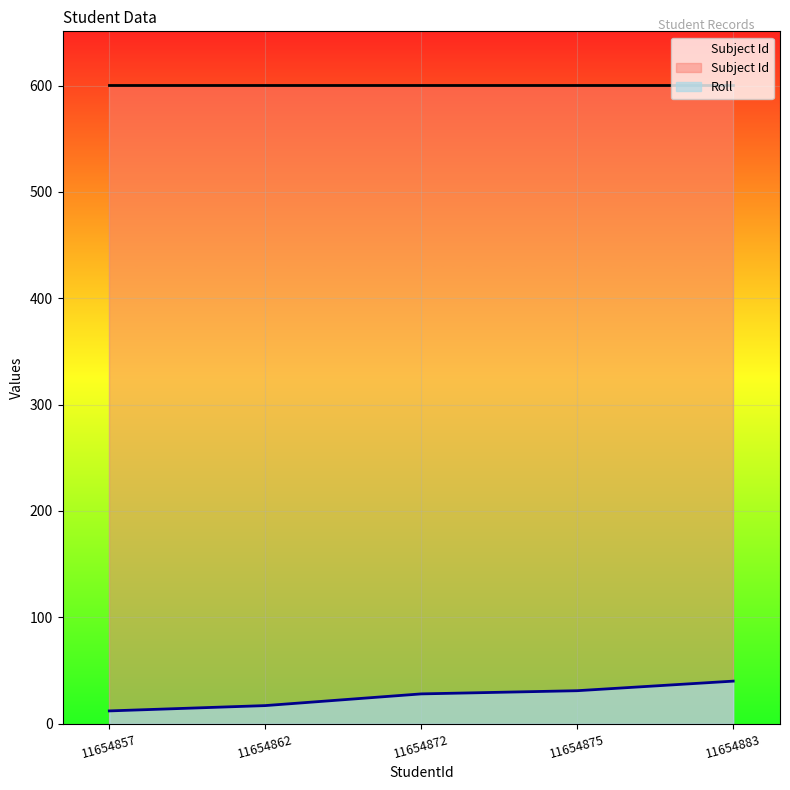

Rank the categories by value from highest to lowest.

11654883, 11654875, 11654872, 11654862, 11654857